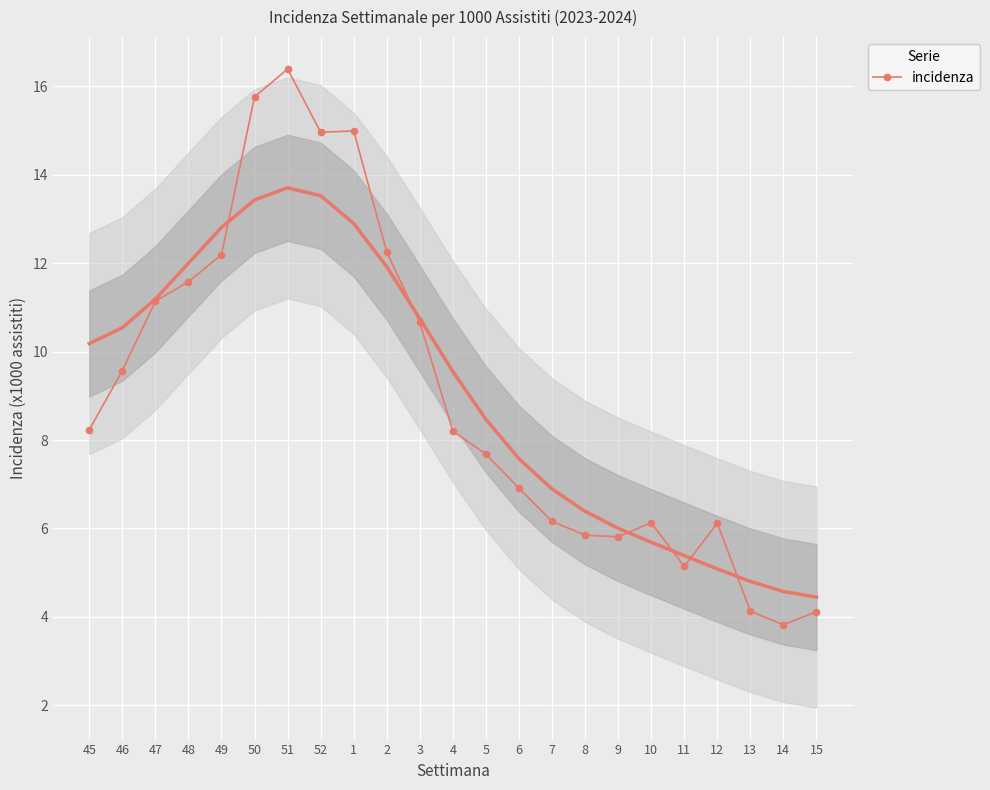

What is the value of the 7th point from the left?

16.4